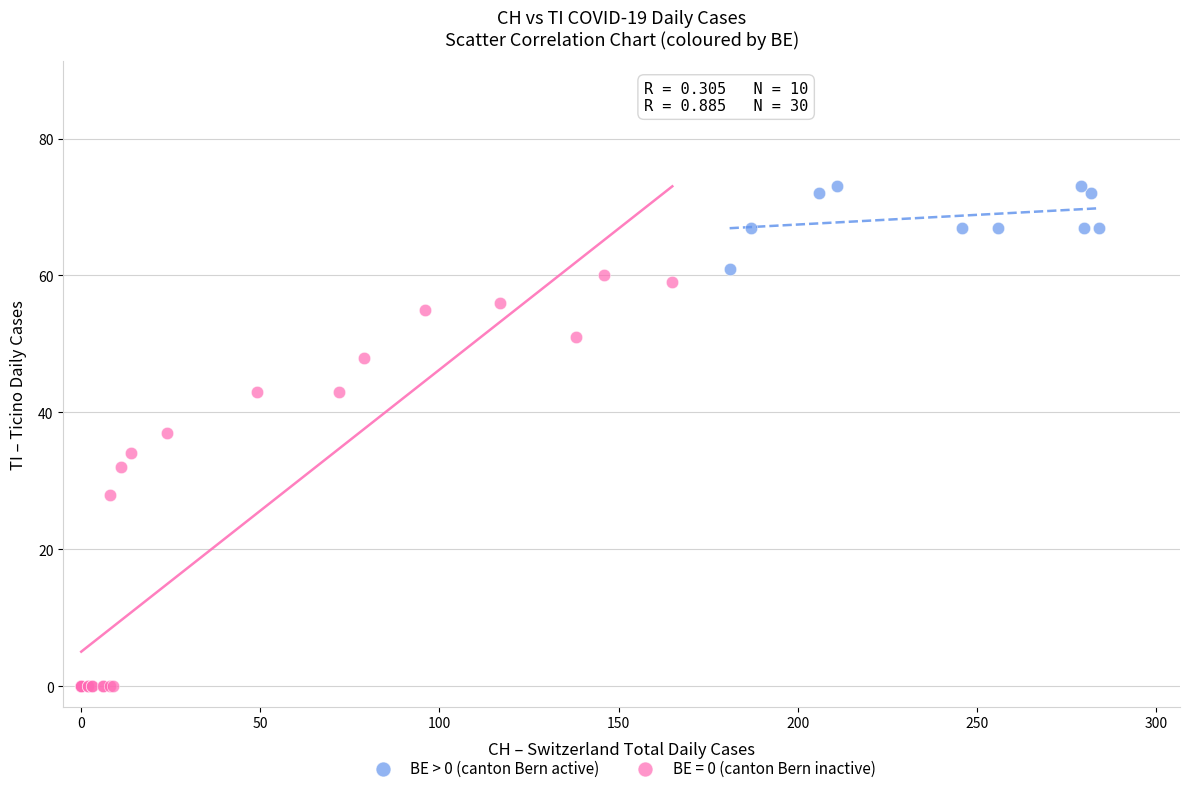

Which series contains the highest Y value?

BE > 0 (canton Bern active)